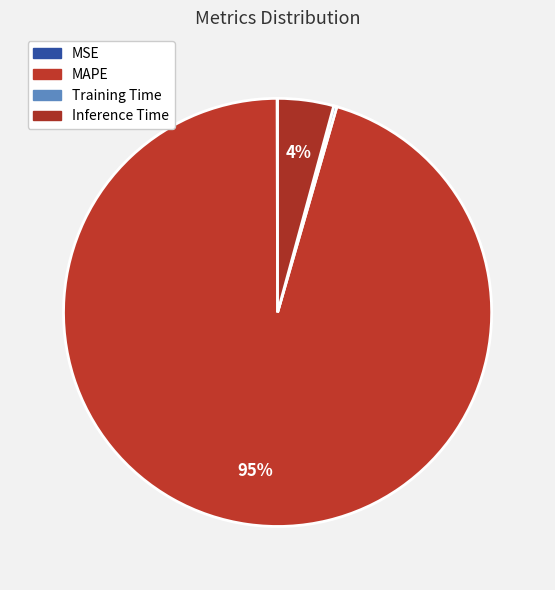

What is the change in value from MSE to Training Time?

+0.1